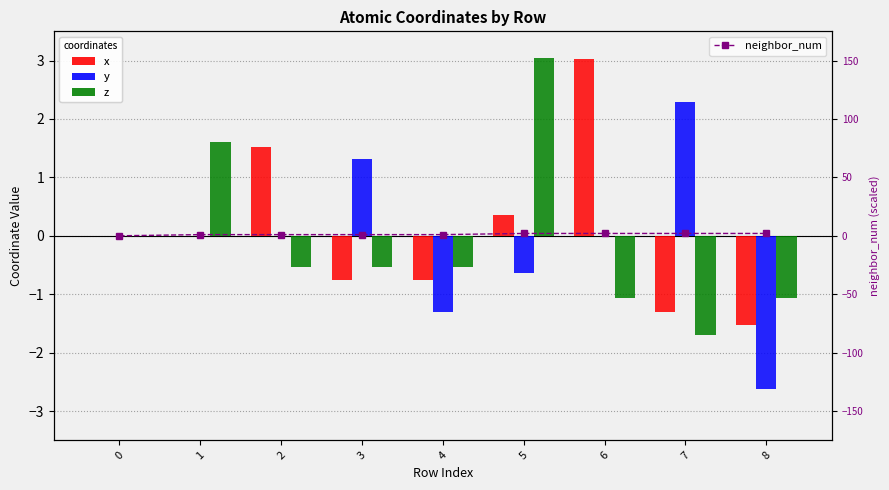

What are all the series names shown in the legend?

x, y, z, neighbor_num